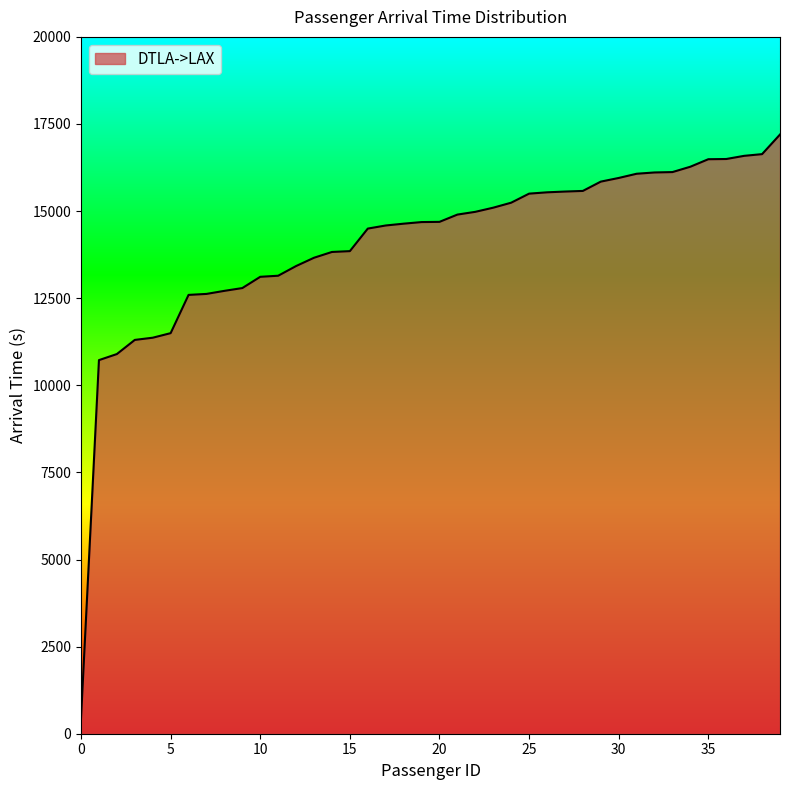

What is the difference between the maximum and minimum values?

16745